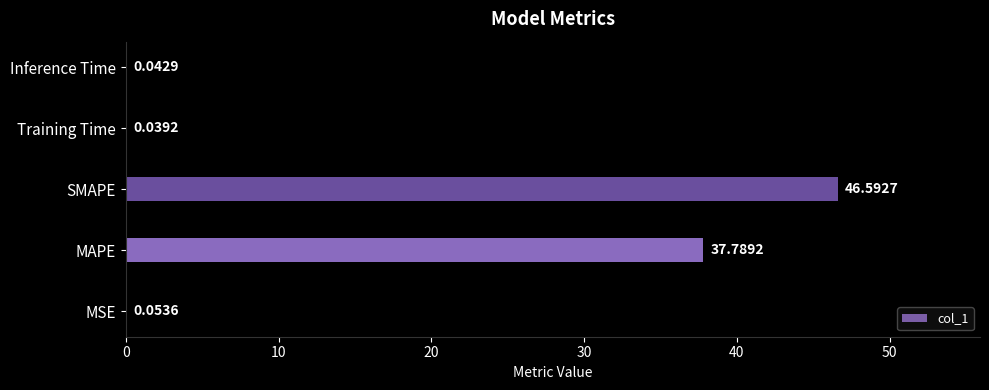

At which label is the value closest to 23?

MAPE